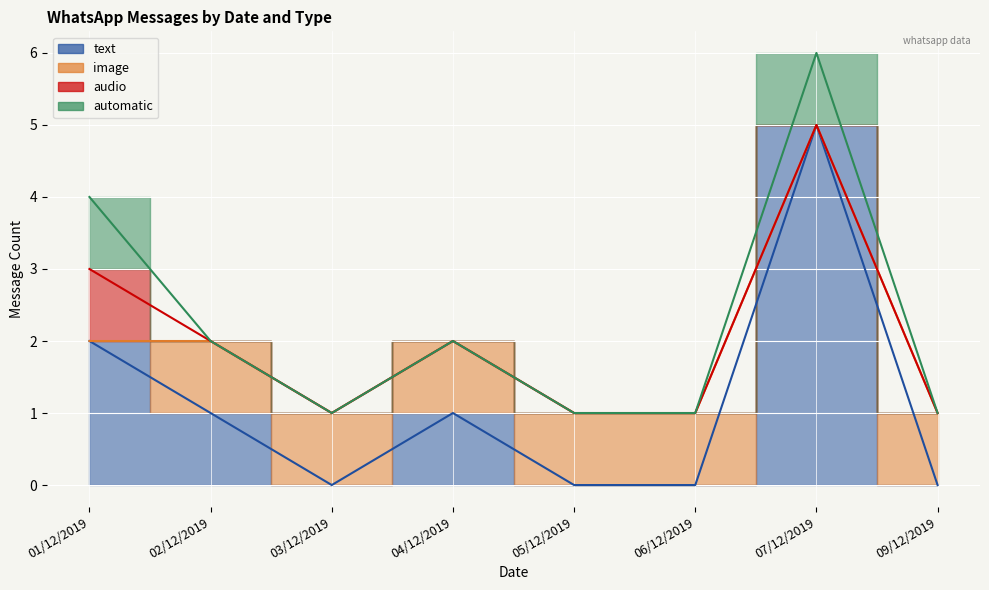

Which series has the widest spread of values?

text